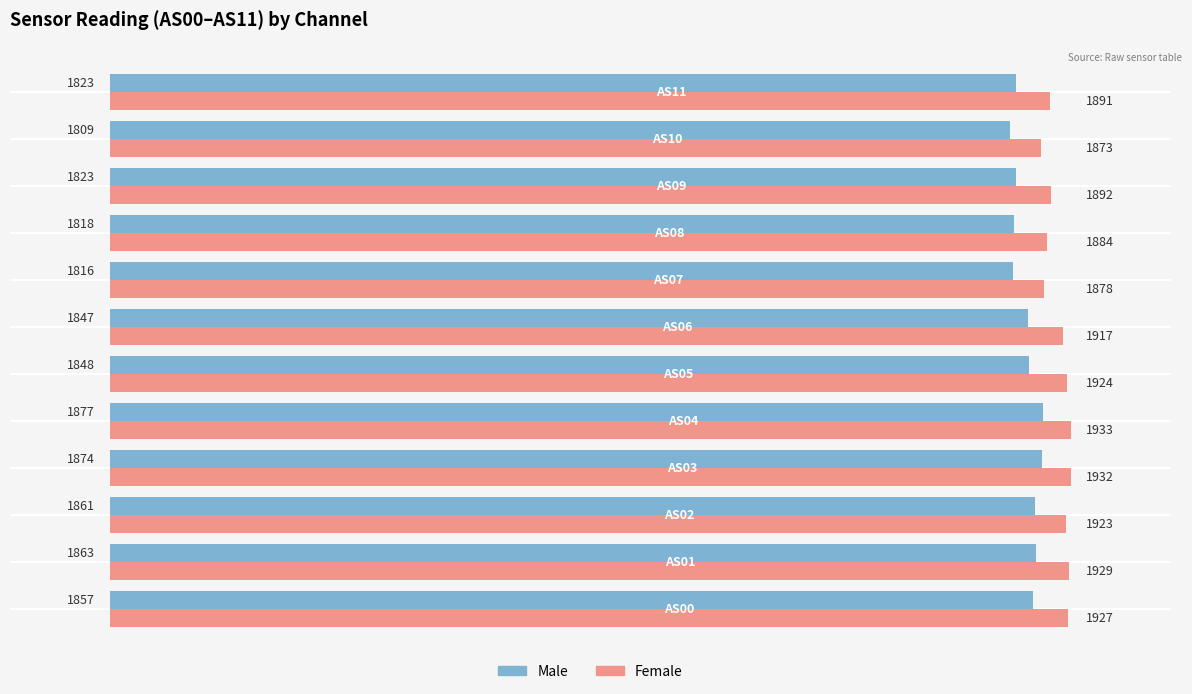

How many series are shown in this chart?

2